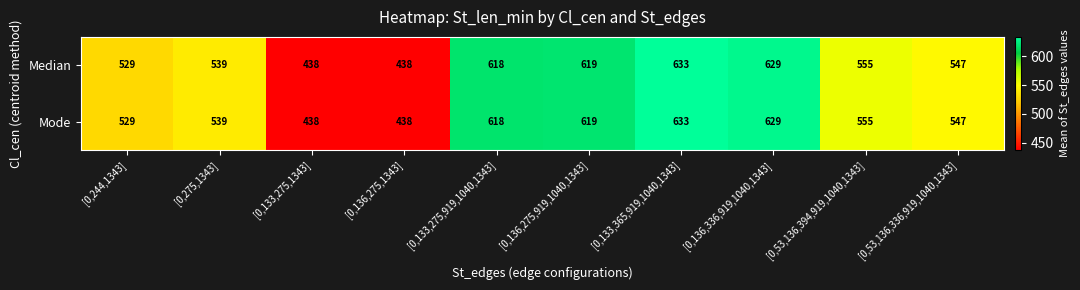

How many distinct data groups are displayed?

2